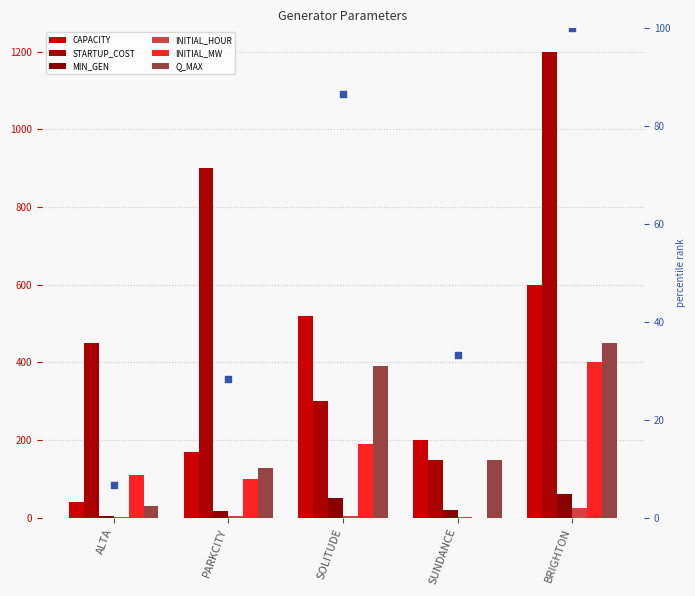

Which series has the largest Y range (max minus min)?

STARTUP_COST